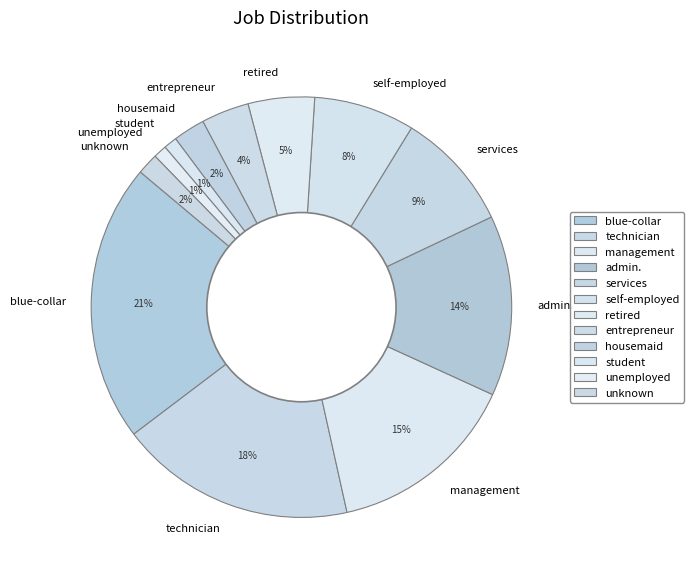

Does blue-collar account for over 50% of the chart?

No